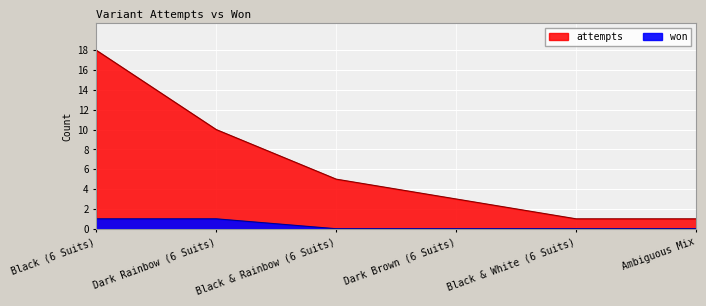

True or false: won and attempts intersect in this chart.

False